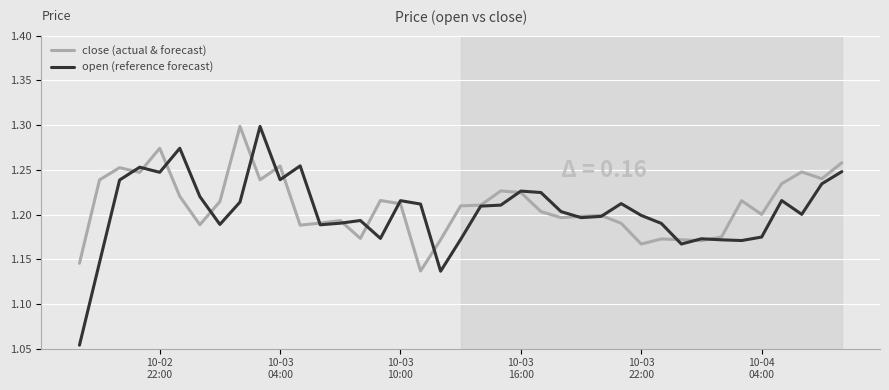

Which series has the widest spread of values?

open (reference forecast)